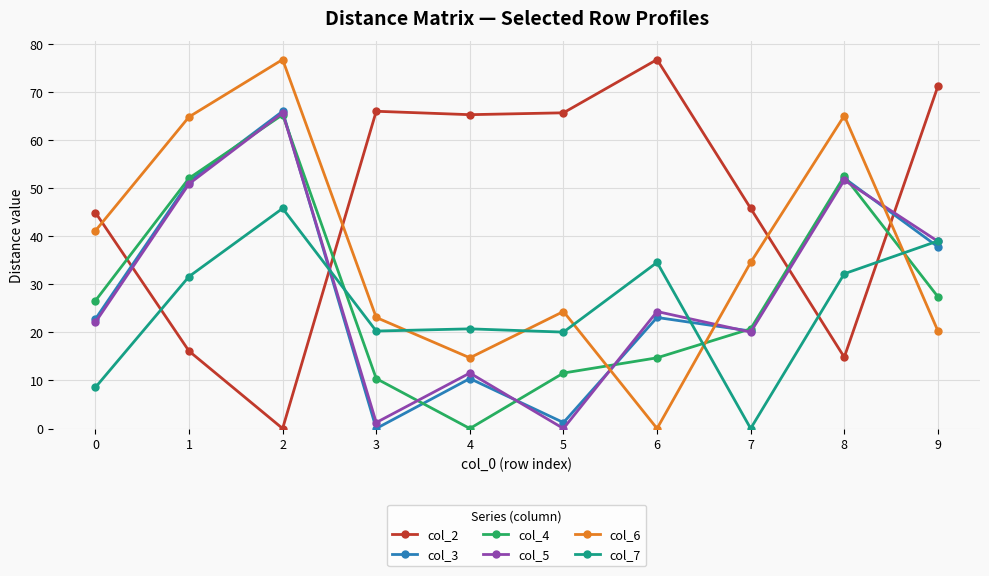

The col_5 series shows 20.1 at 7. True or false?

True